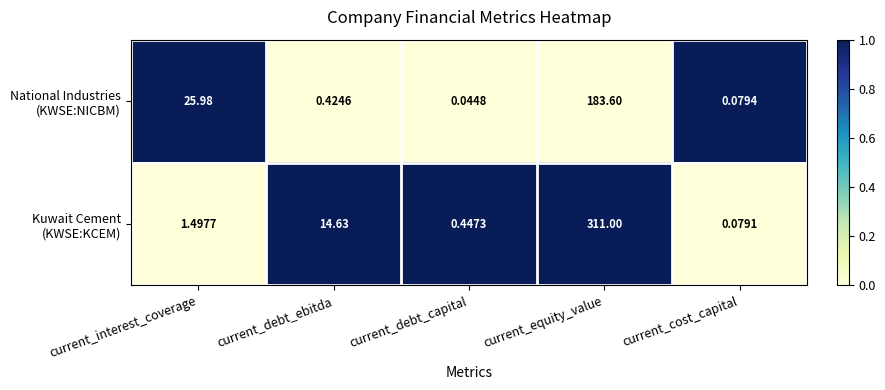

At which category does the chart reach its minimum across all series?

current_debt_capital